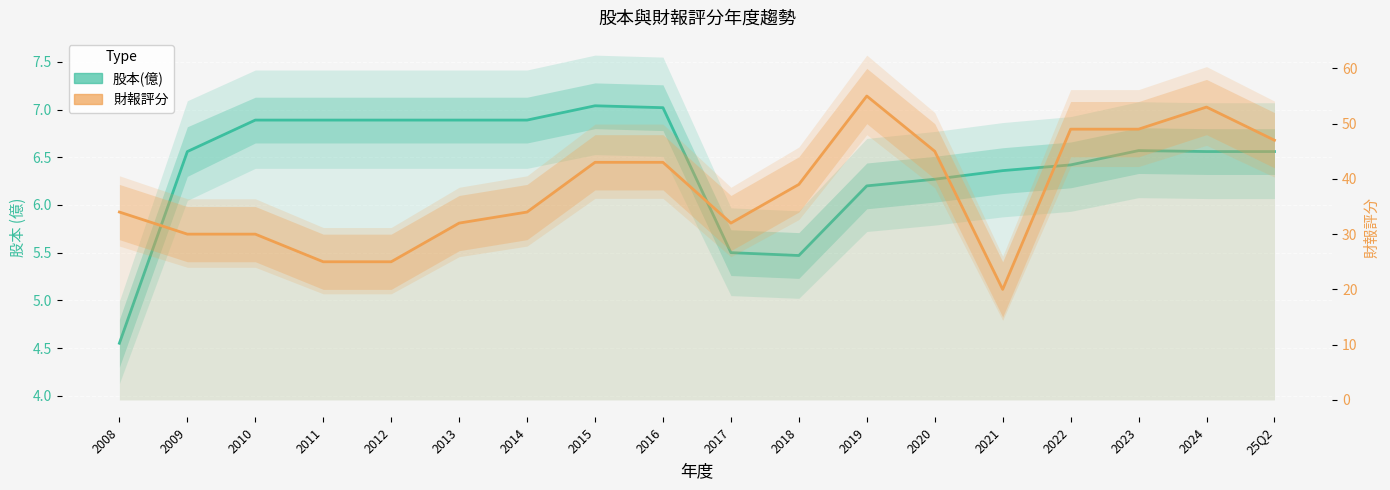

True or false: 財報評分 and 股本(億) intersect in this chart.

False